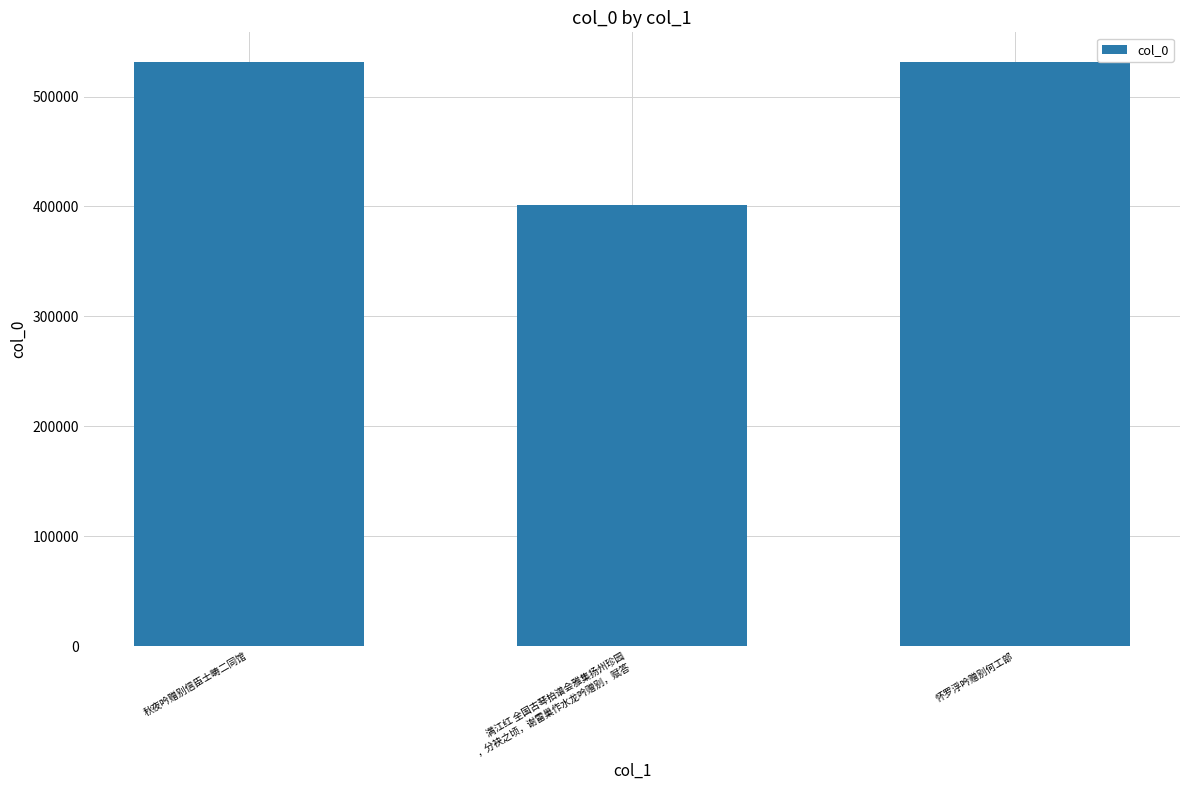

Are the bars grouped side by side (vs. stacked)?

No